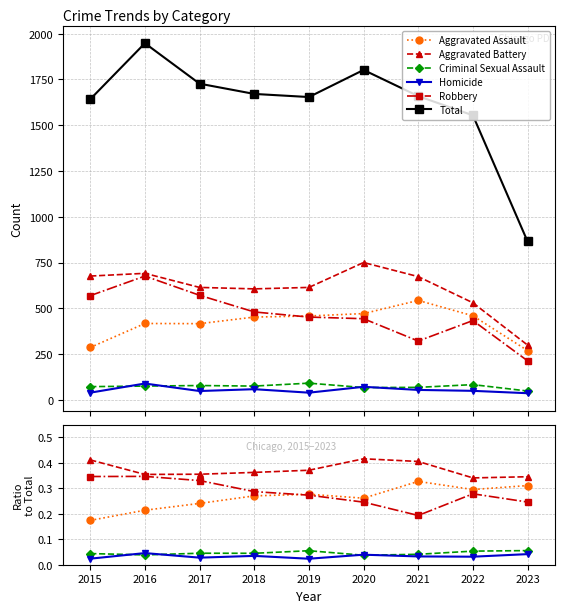

At which label does Total first exceed 1659?

2016